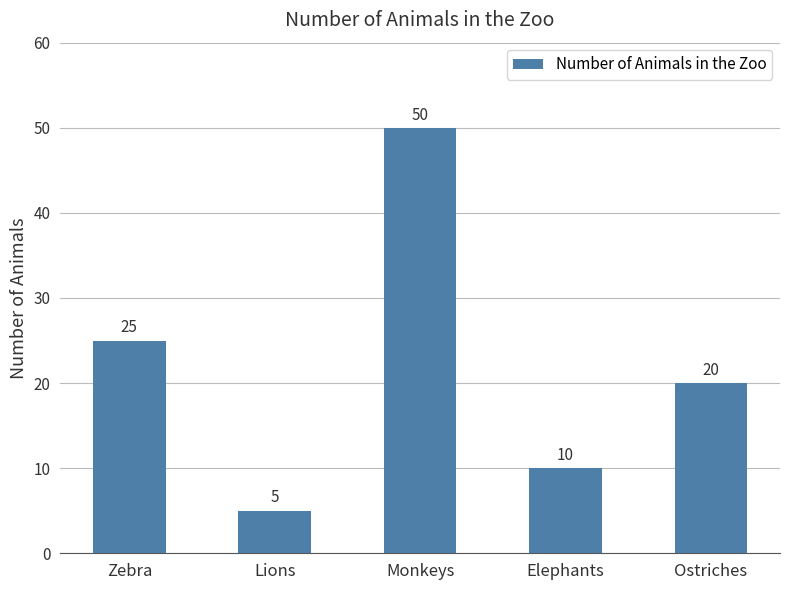

What is the label of the 4th bar from the left?

Elephants